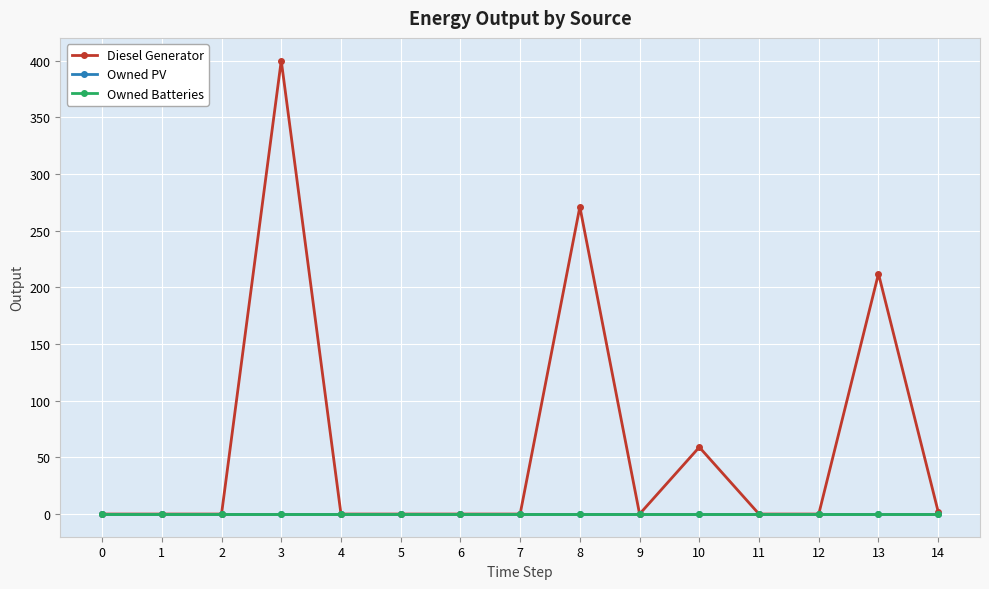

Rank the series at 8 from lowest to highest value.

Owned PV, Owned Batteries, Diesel Generator